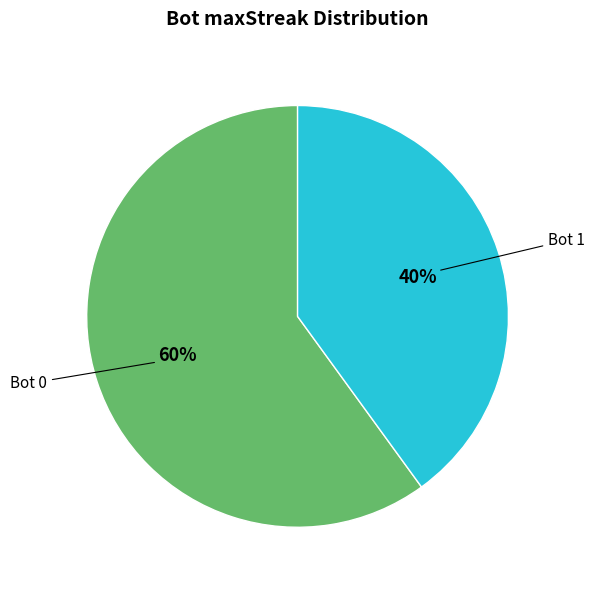

Is there a majority slice in this chart?

Yes